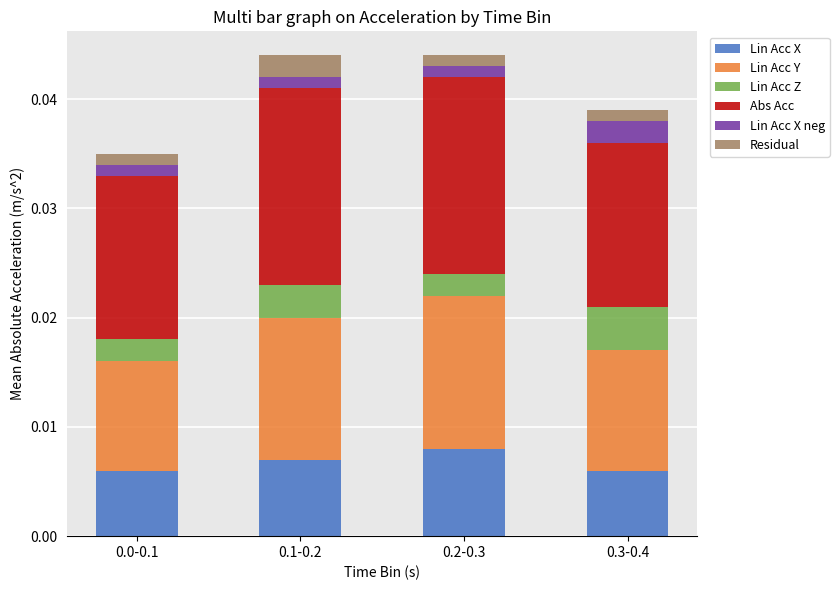

What are all the series names shown in the legend?

Lin Acc X, Lin Acc Y, Lin Acc Z, Abs Acc, Lin Acc X neg, Residual